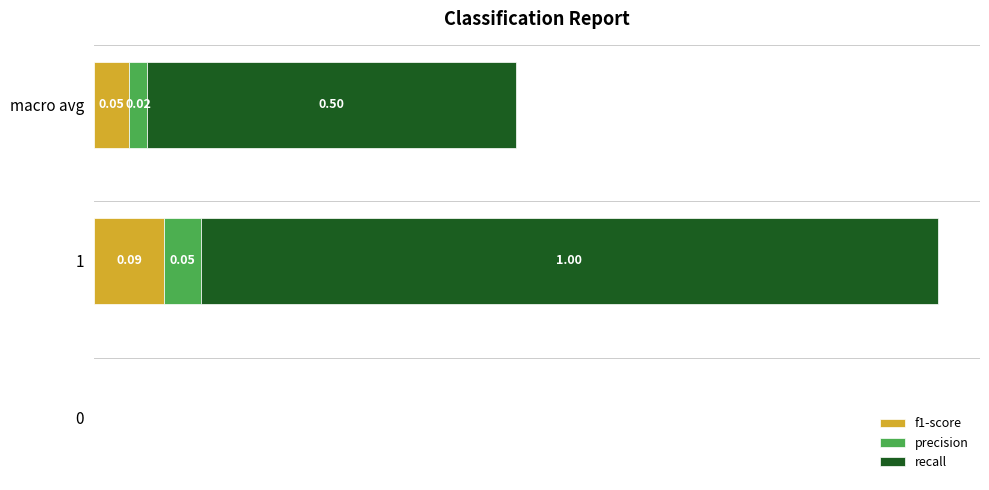

At how many categories does at least one series exceed 0?

2